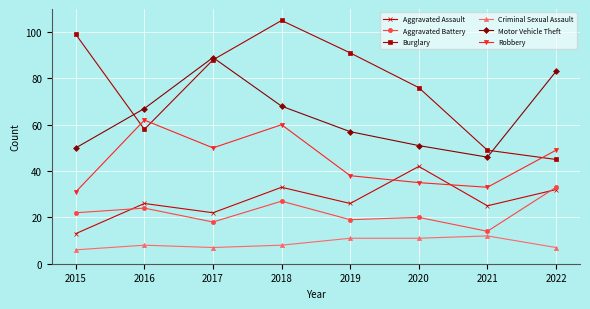

The value of Robbery at 2020 is 15. True or false?

False